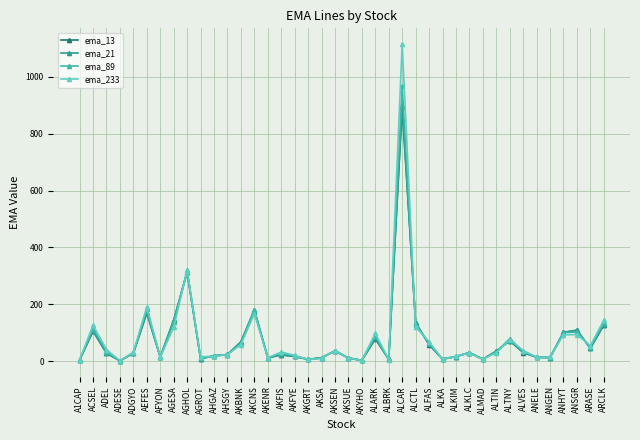

What is the label of the 1st point from the left?

A1CAP